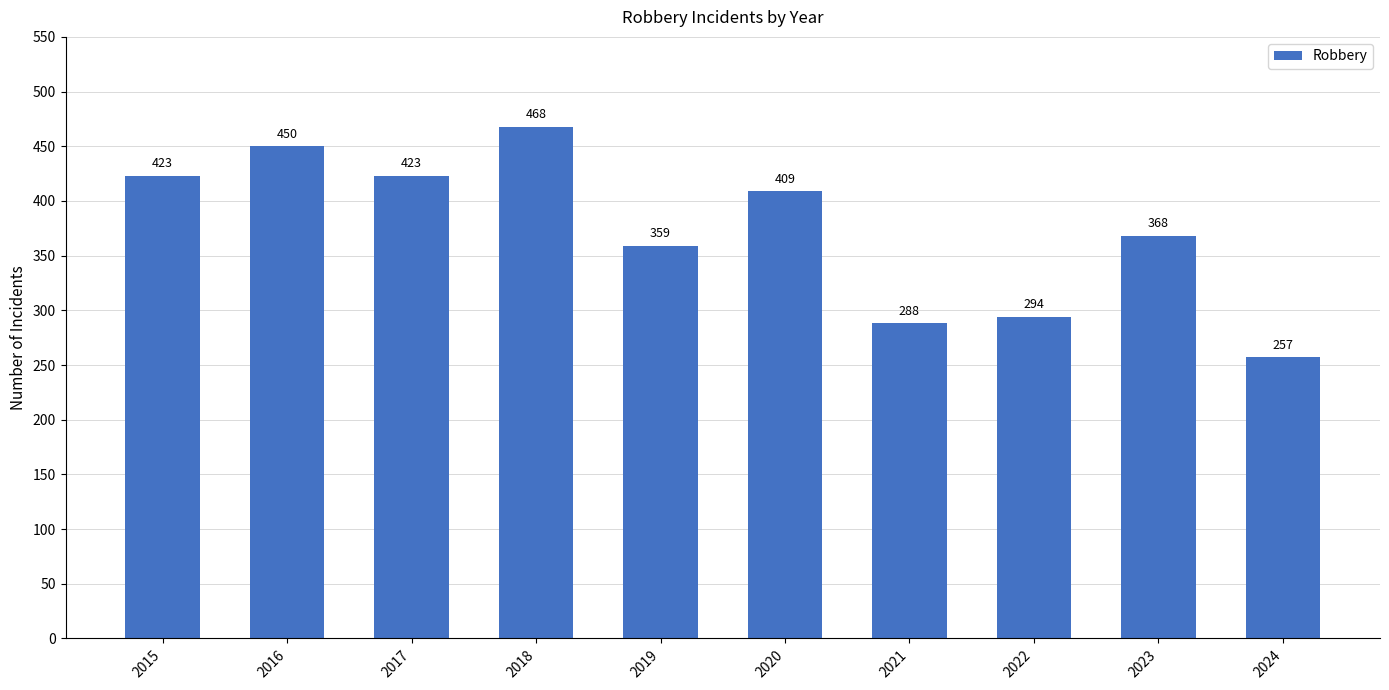

At which label does the data first exceed 409?

2015